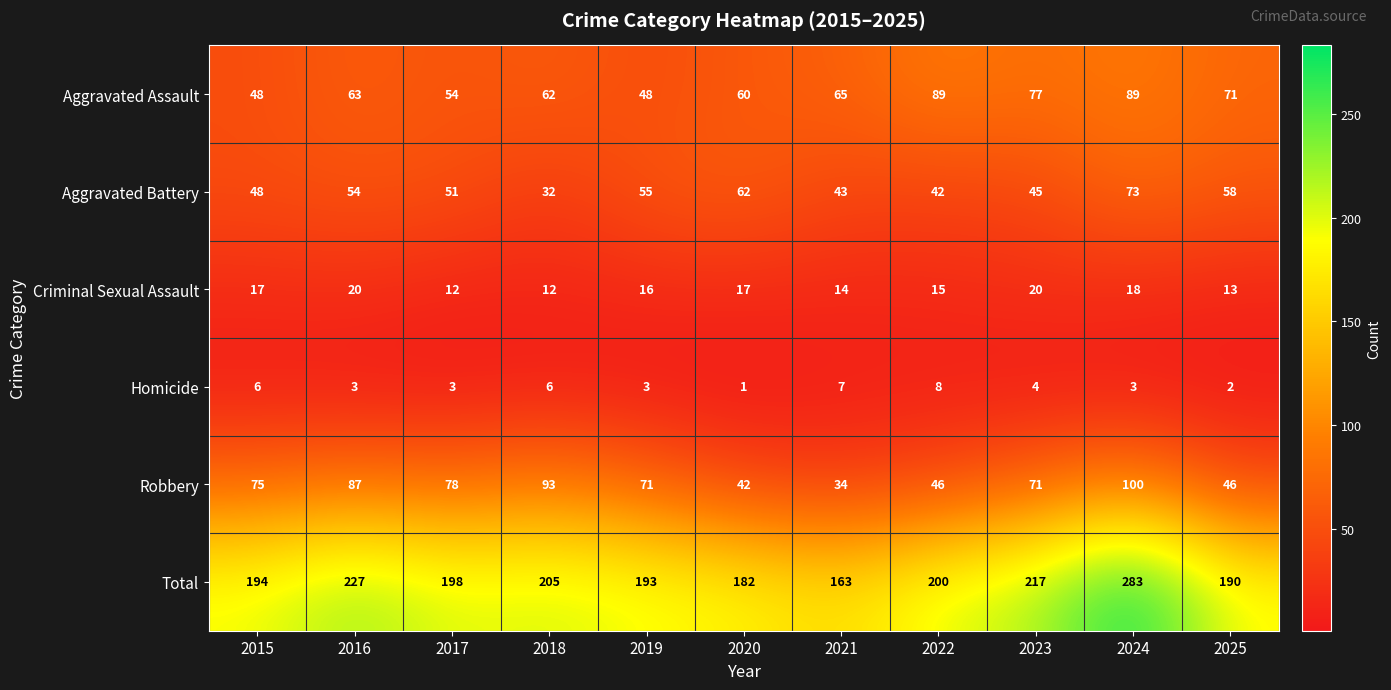

What is the average value of the Aggravated Assault series?

66